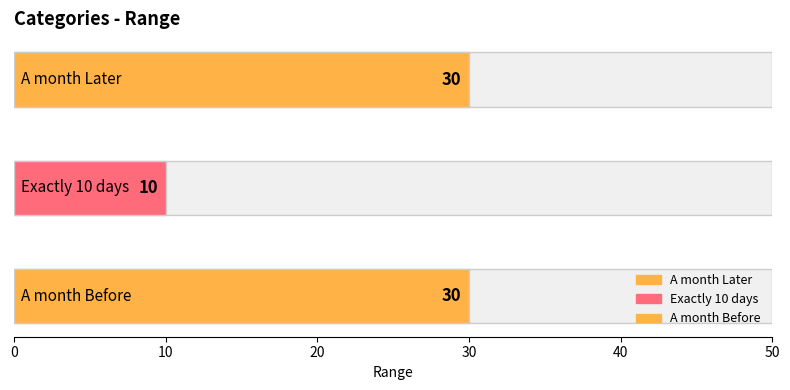

Which label corresponds to the smallest value in the chart?

Exactly 10 days